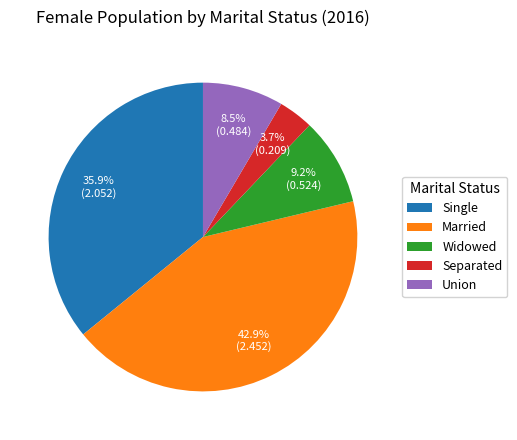

Which has a higher value, Union or Married?

Married